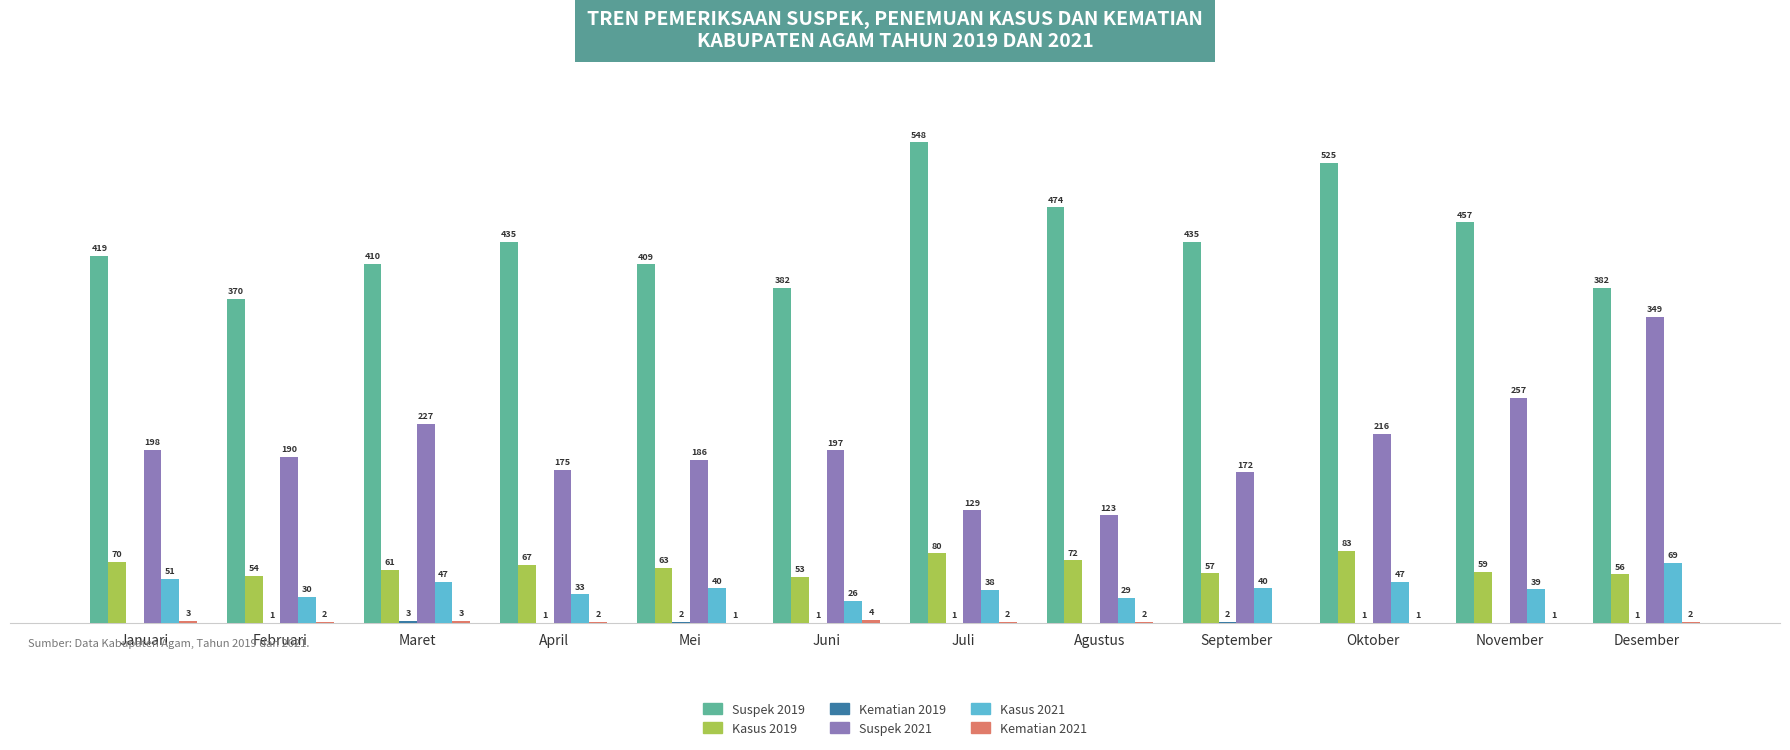

At which label is Suspek 2019 closest to 459?

November